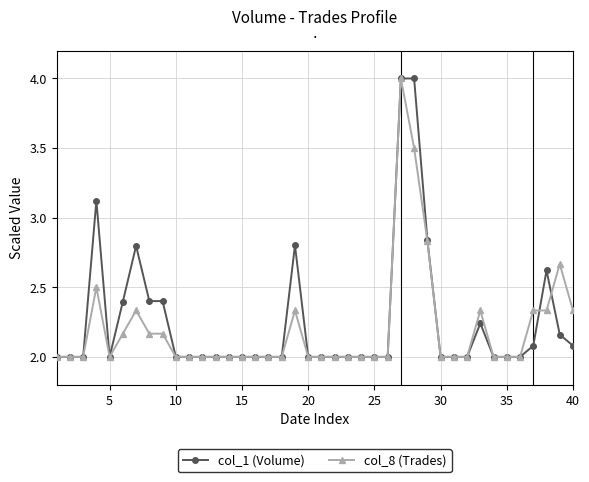

What is the value of the col_8 (Trades) point at the 22nd from the left?

2.0